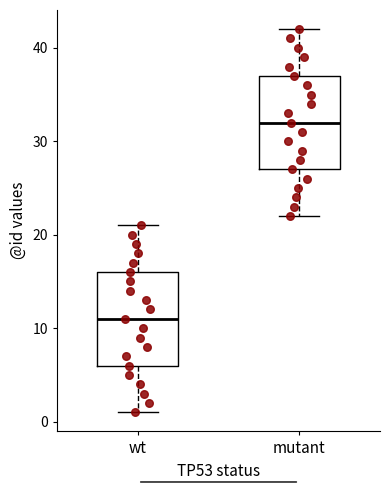

Reading left to right, transcribe this box plot: for each box, give where its median line is, the range the box spans, and where its two whiskers end, as read against the y-axis. The values are not printed on the chart, so give them approximately, as read against the axis.

wt: median 11, box 6 to 16, whiskers 1 to 21
mutant: median 32, box 27 to 37, whiskers 22 to 42